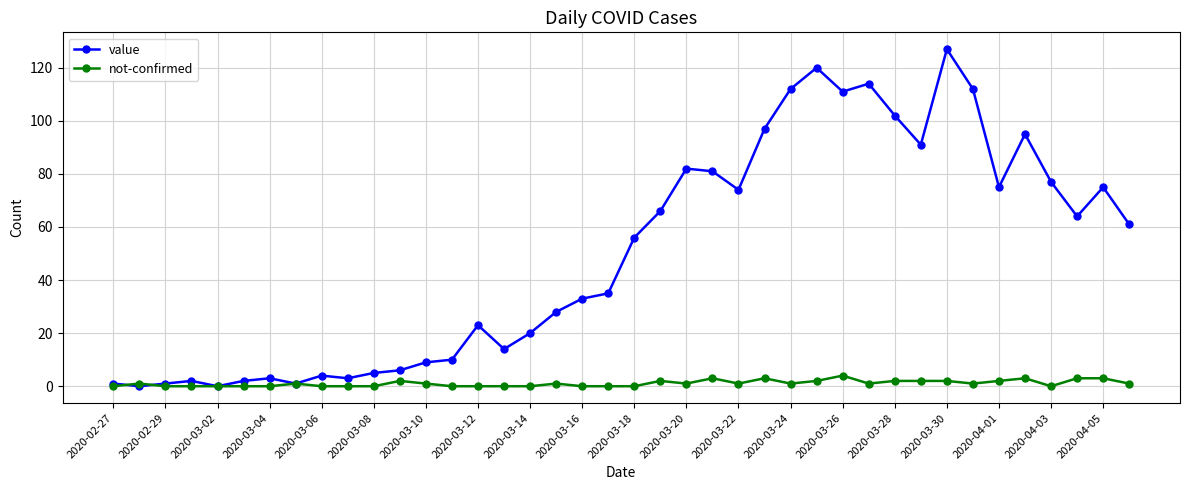

Which series has the largest total across all categories?

value